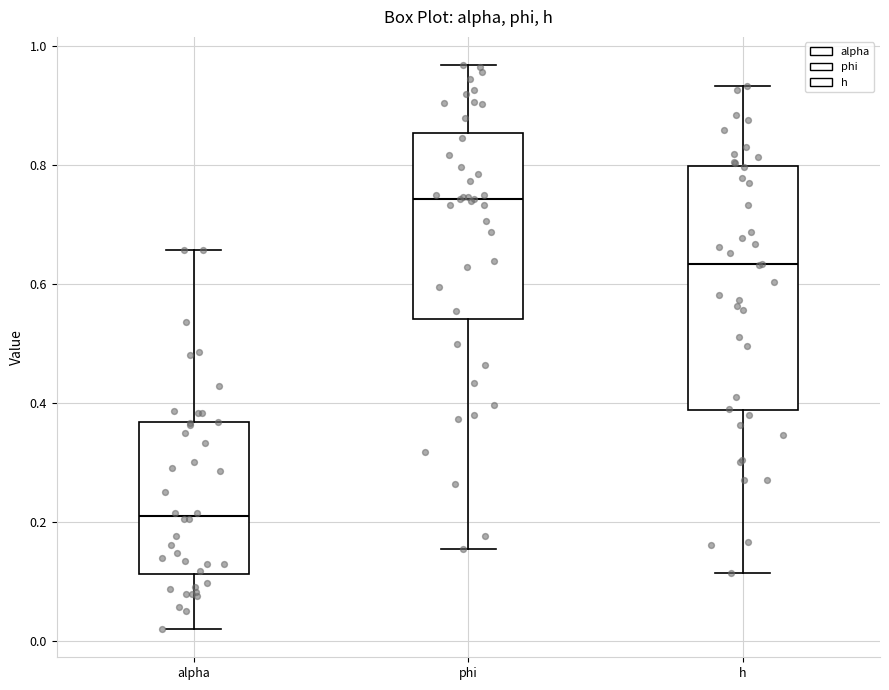

Which box has the lowest median line?

alpha